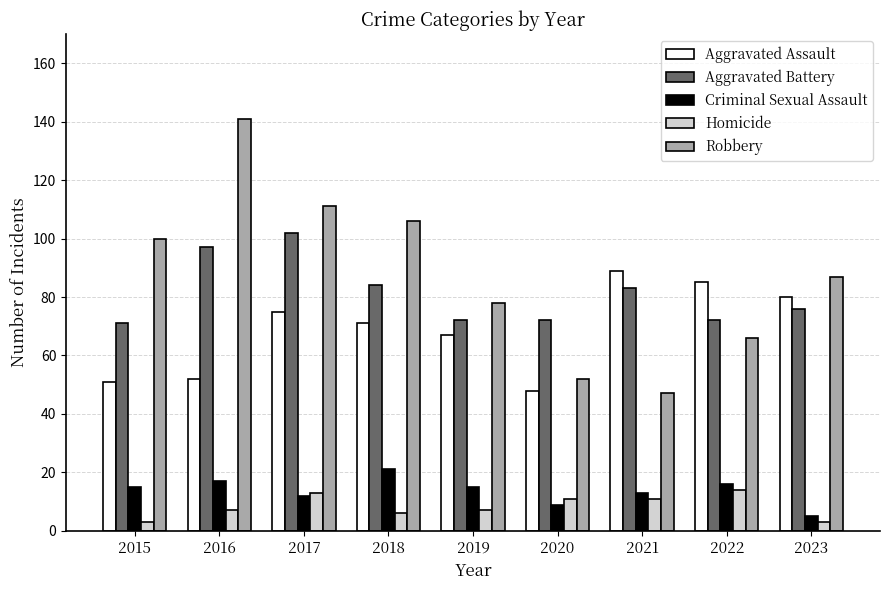

Rank the series at 2023 from highest to lowest value.

Robbery, Aggravated Assault, Aggravated Battery, Criminal Sexual Assault, Homicide